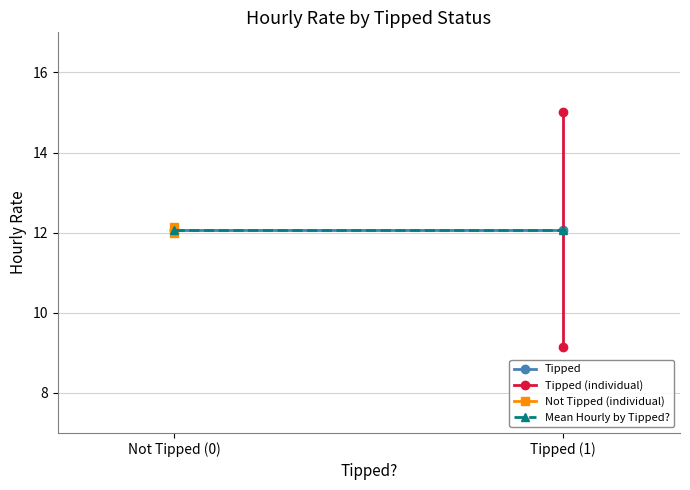

Which has a higher value, Tipped (1) or Not Tipped (0)?

Tipped (1)